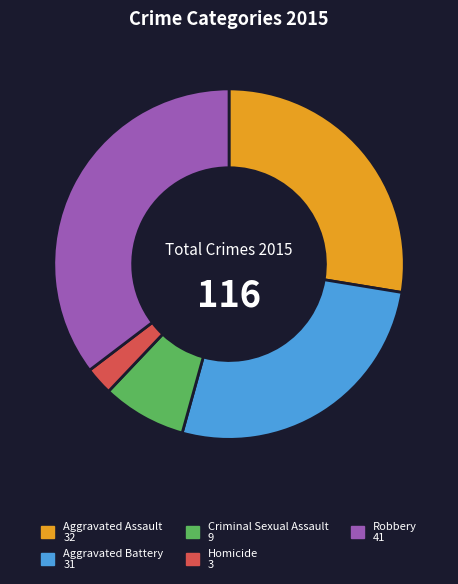

Is it true that Robbery is 35% of the pie?

True